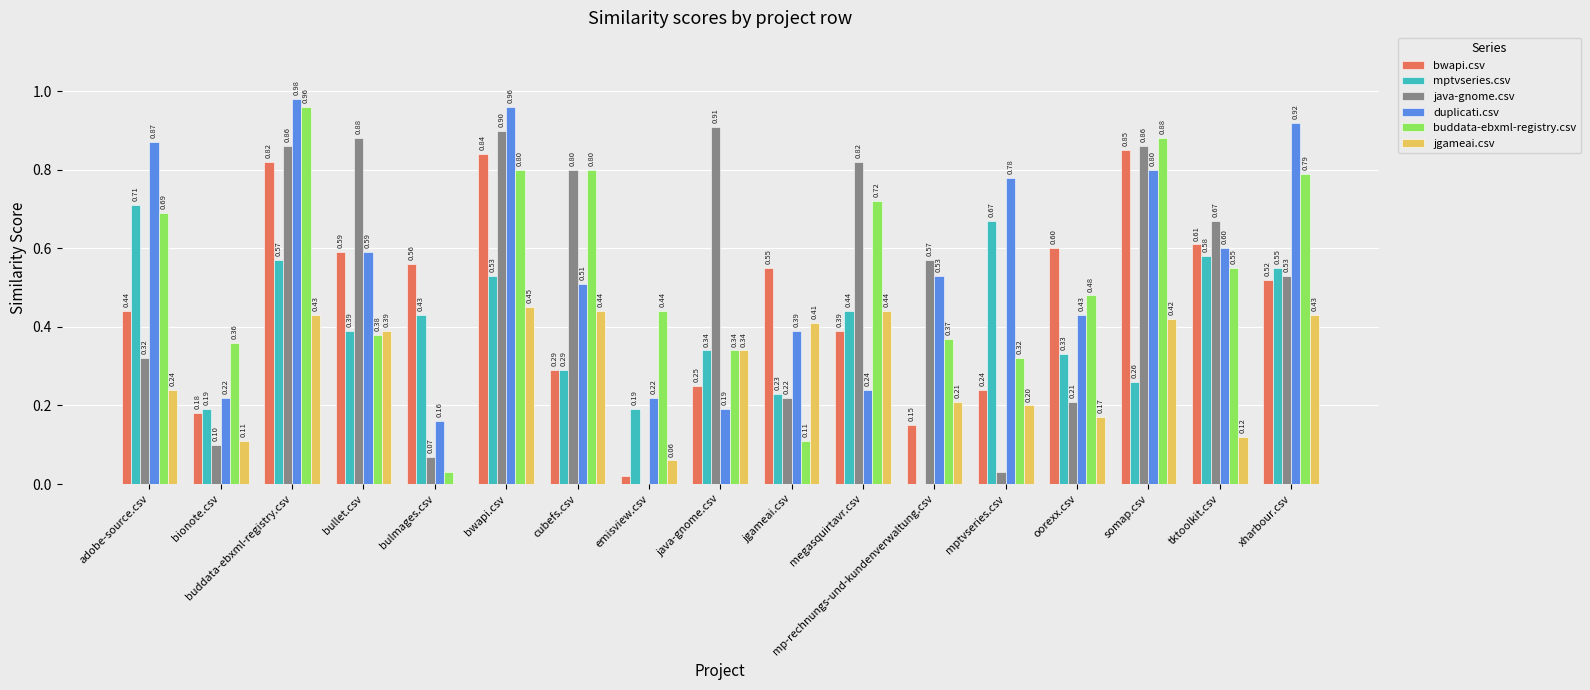

How many groups of bars are there?

17